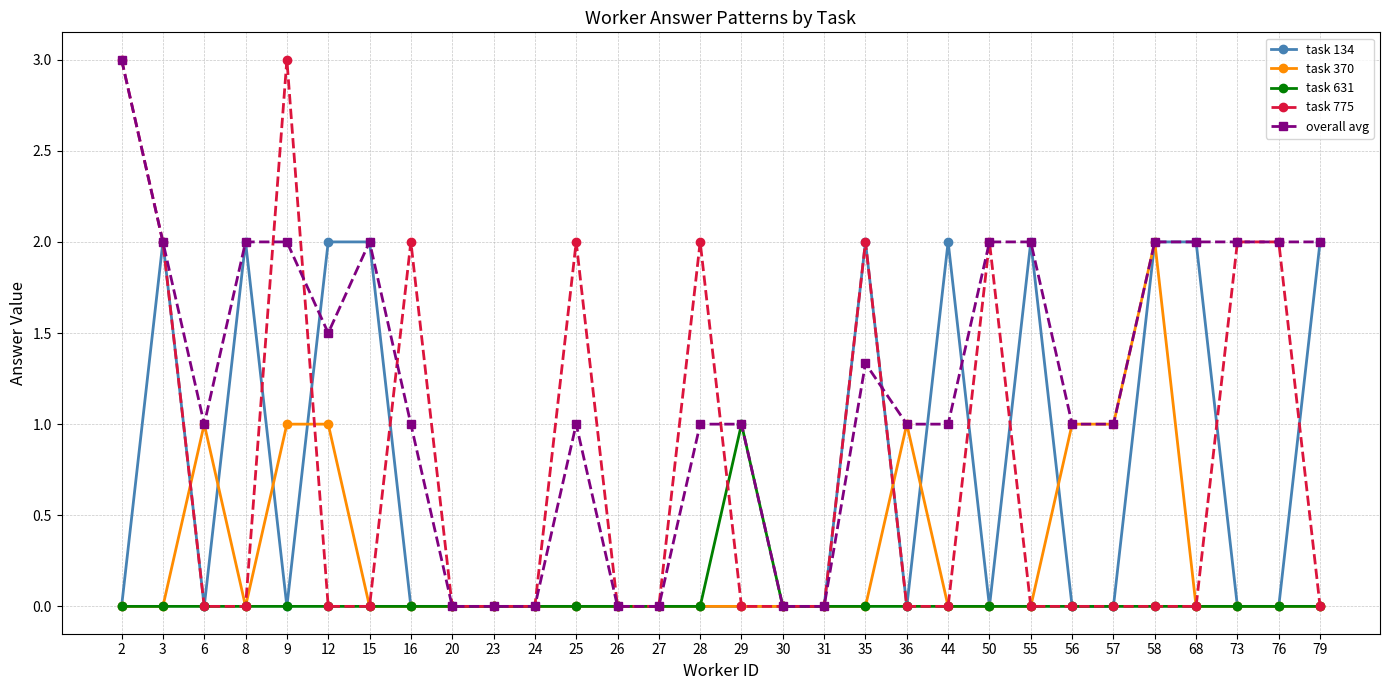

The task 631 series shows 0.0 at 25. True or false?

True